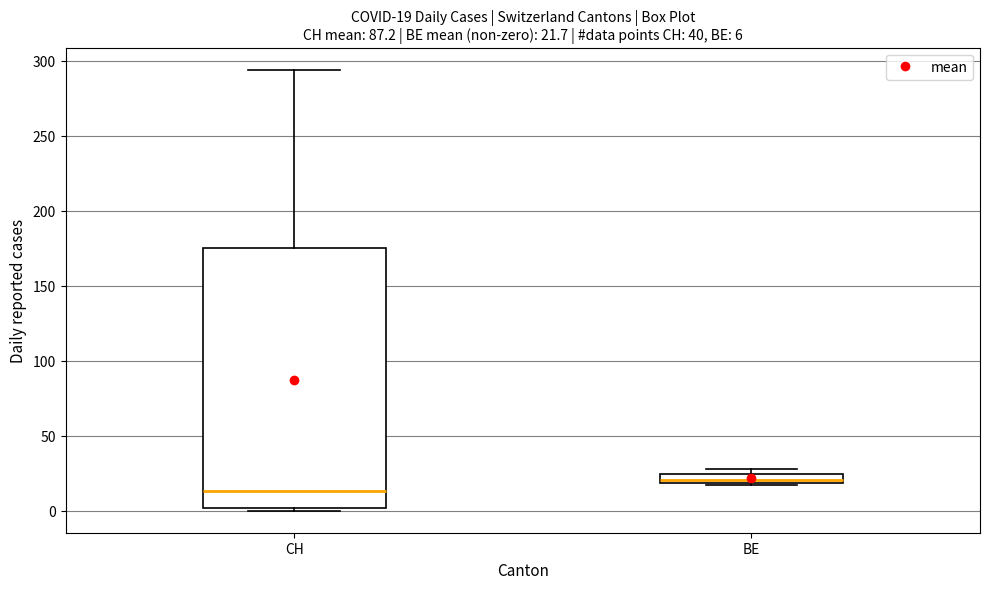

Which box is the tallest, from its lower edge to its upper edge?

CH